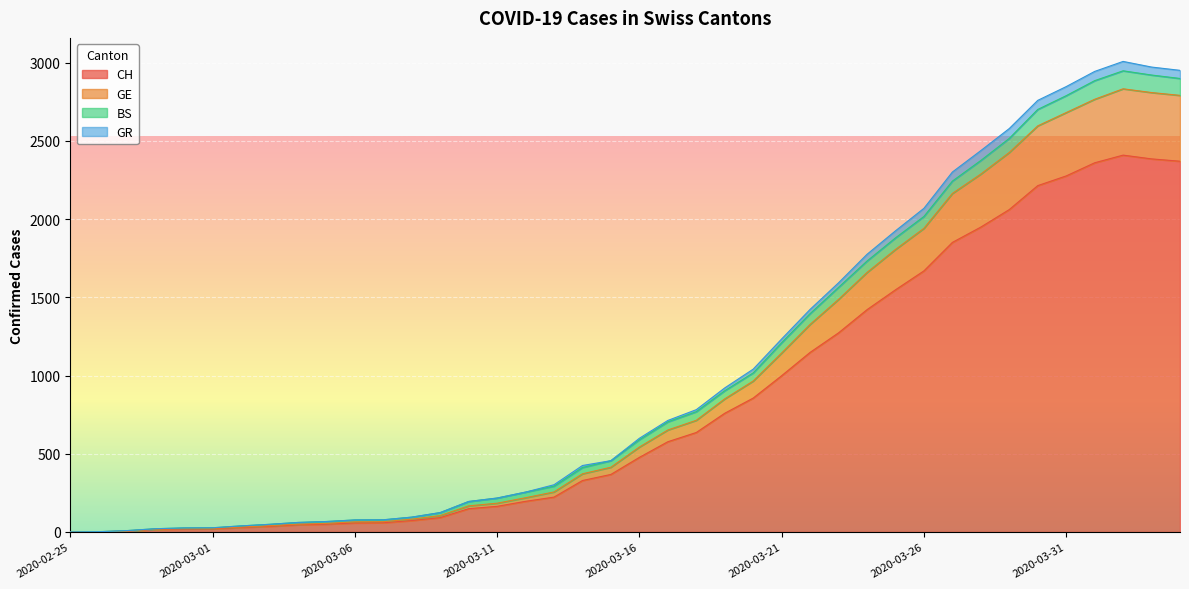

What is the highest value of the CH series?

2409